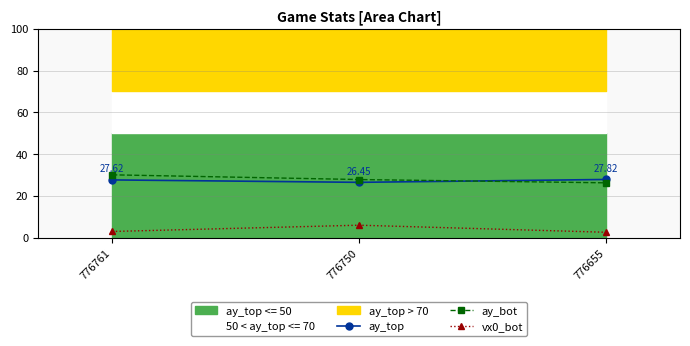

What is the difference between the vx0_bot values at 776761 and 776750?

3.0